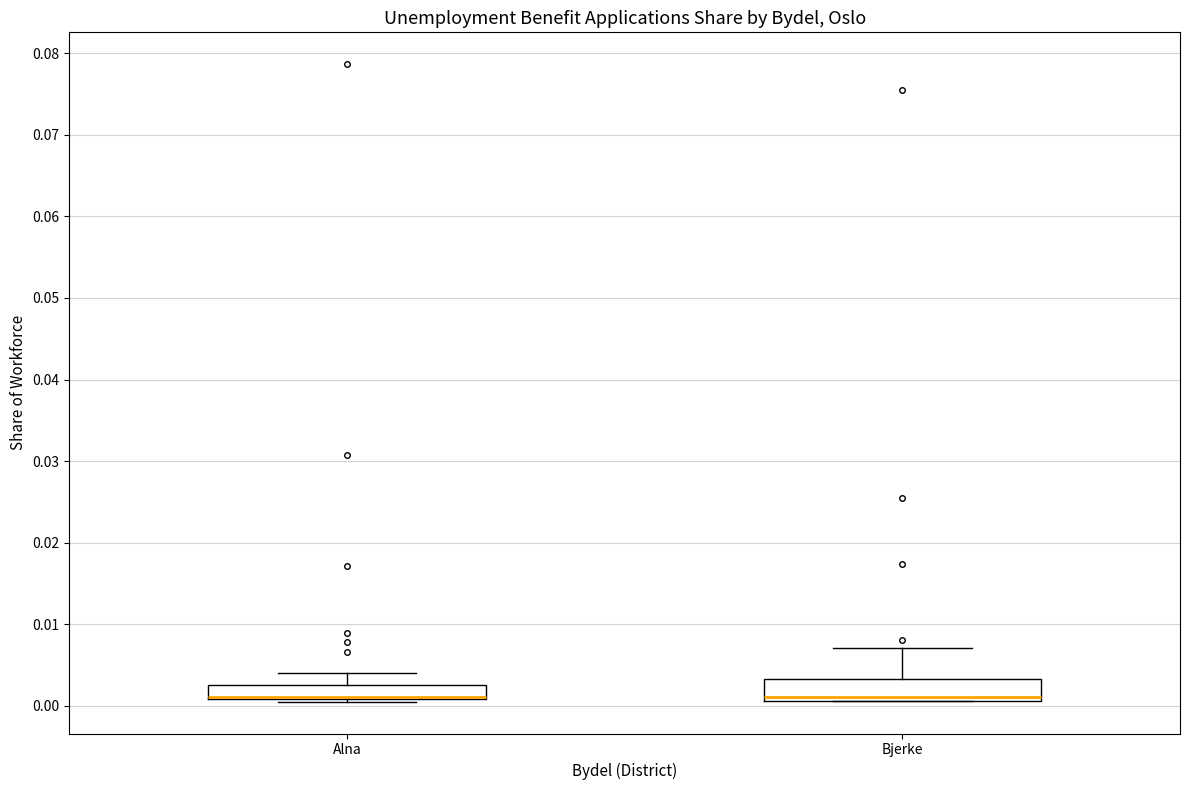

Reading left to right, read every box against the y-axis: the position of its median line, the range the box covers, and the ends of its whiskers. The values are not printed on the chart, so give them approximately, as read against the axis.

Alna: median 0.001 (drawn on the box's lower edge), box 0.001 to 0.003, whiskers 0.000 to 0.004
Bjerke: median 0.001 (just above the box's lower edge), box 0.001 to 0.003, whiskers 0.001 to 0.007